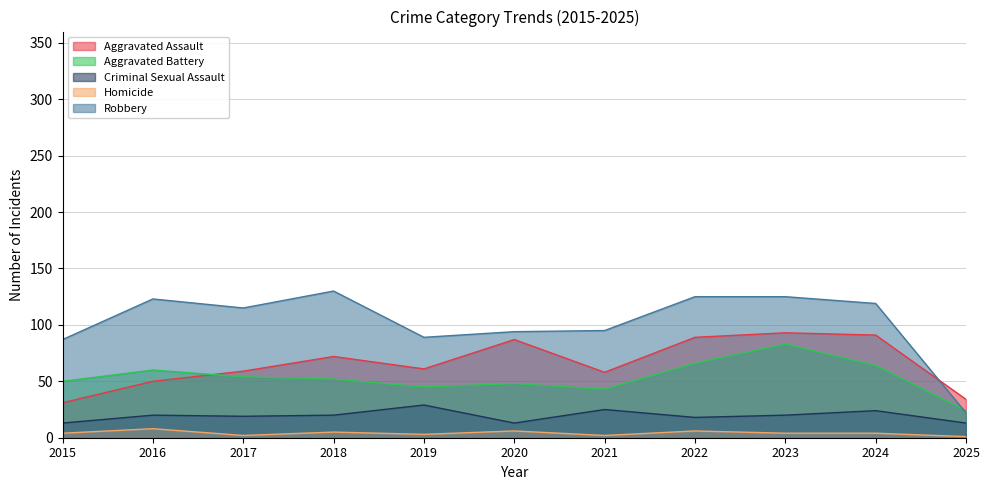

Count the number of data series in this chart.

5